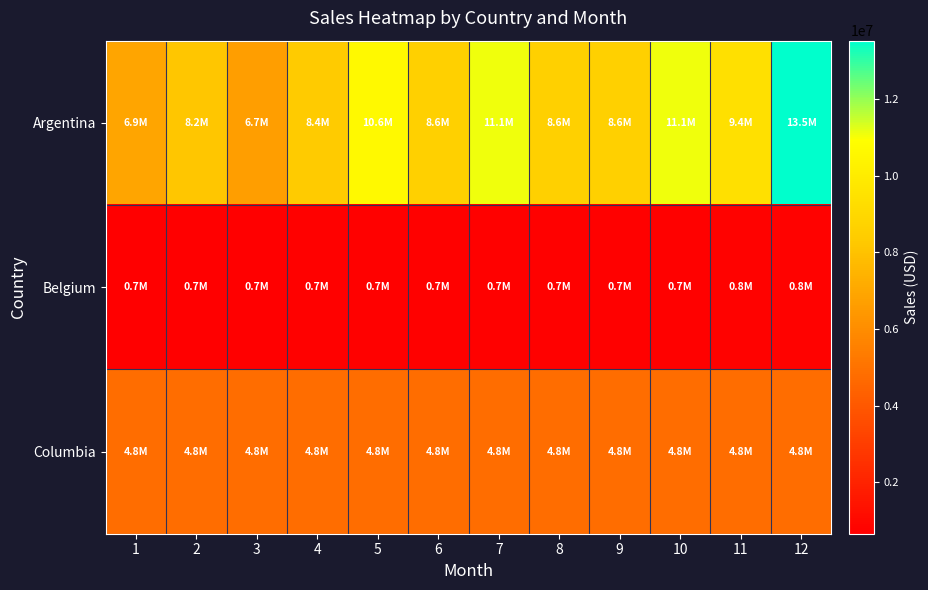

What is the spread (max minus min) of values at 3?

6002644.9